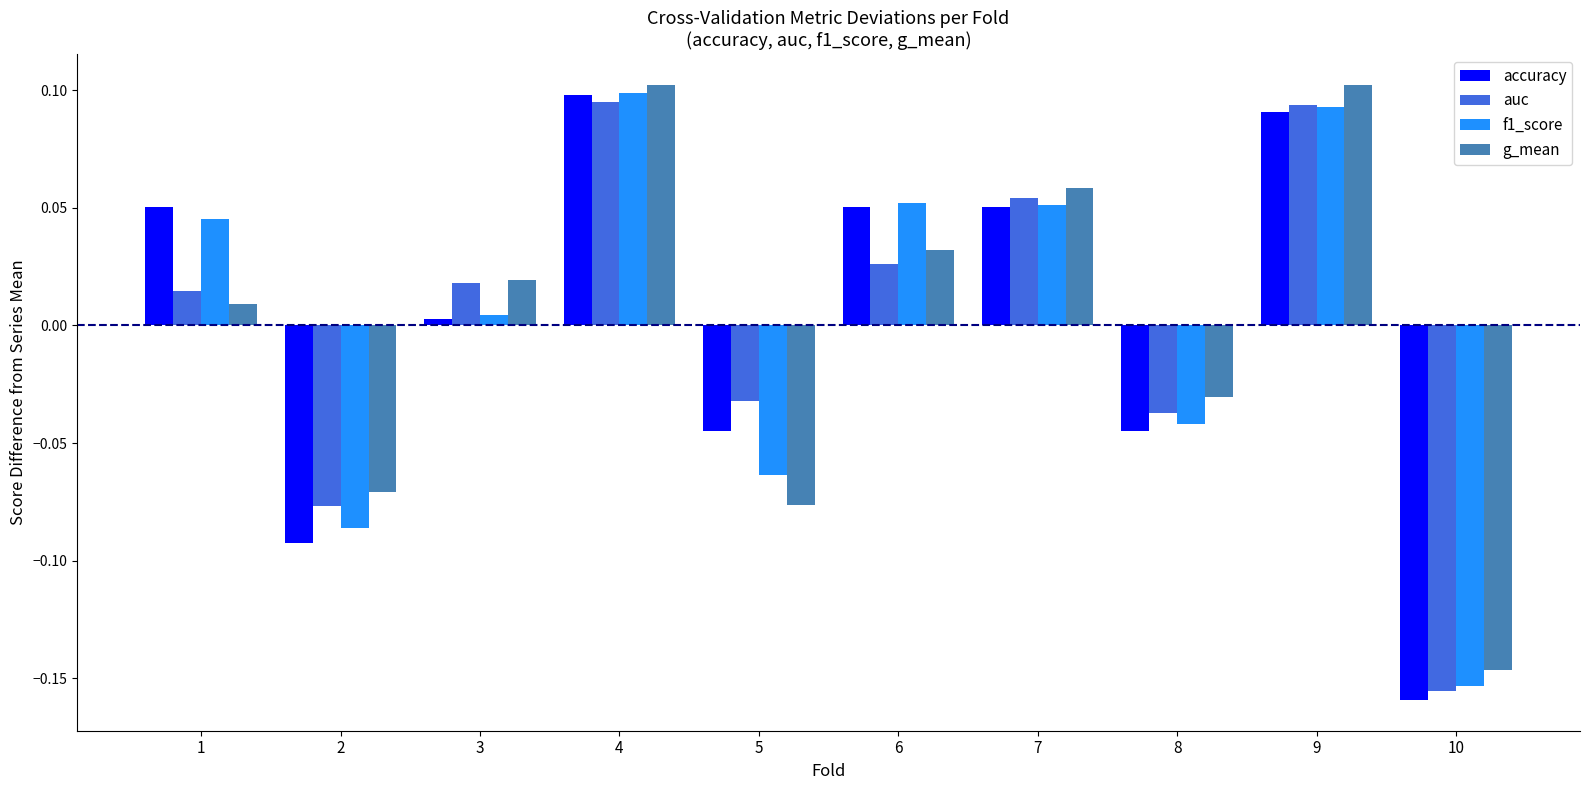

What is the difference between the f1_score values at 10 and 6?

0.2